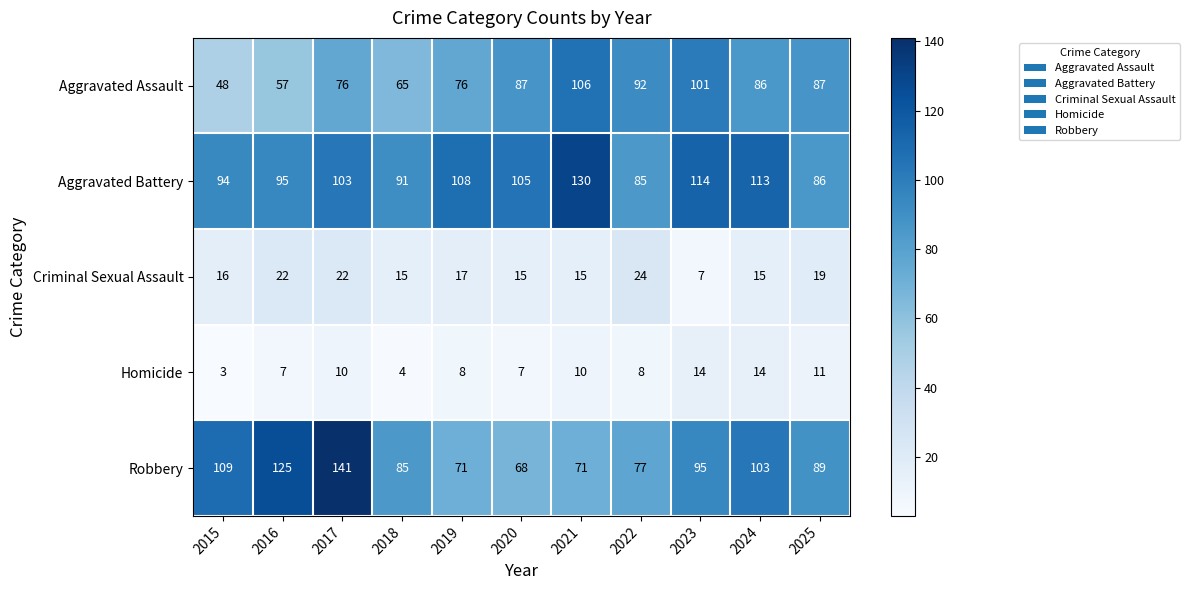

At which category is the sum across all series the highest?

2017